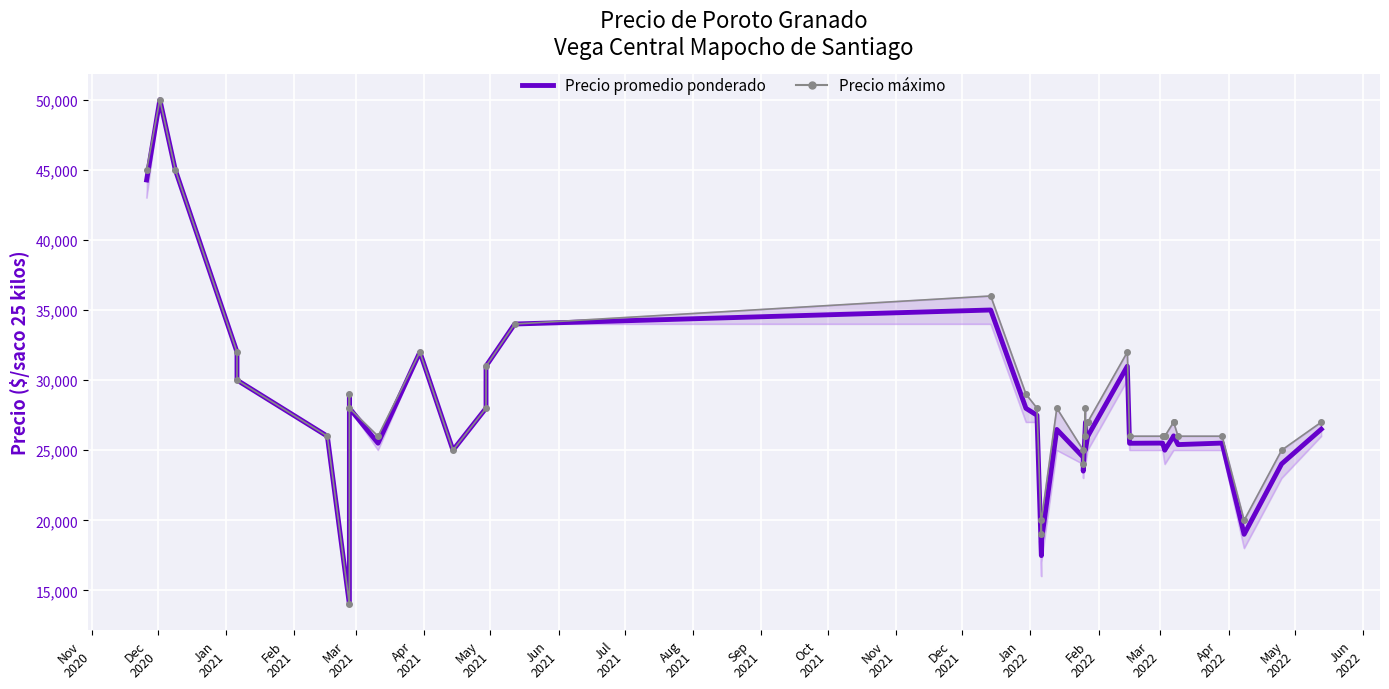

Reading right to left, what are all the values shown in this chart?

Precio promedio ponderado: 26500	24023	19000	25508	25400	26023	26000	25016	25000	25500	25508	25494	30990	25987	26016	25016	27000	23508	24500	26481	18500	17481	27494	27987	35000	34000	31000	28000	25000	32000	25500	28000	29000	14000	26000	30000	32000	45000	50000	44273
Precio máximo: 27000	25000	20000	26000	26000	27000	27000	26000	26000	26000	26000	26000	32000	27000	27000	26000	28000	24000	25000	28000	20000	19000	28000	29000	36000	34000	31000	28000	25000	32000	26000	28000	29000	14000	26000	30000	32000	45000	50000	45000